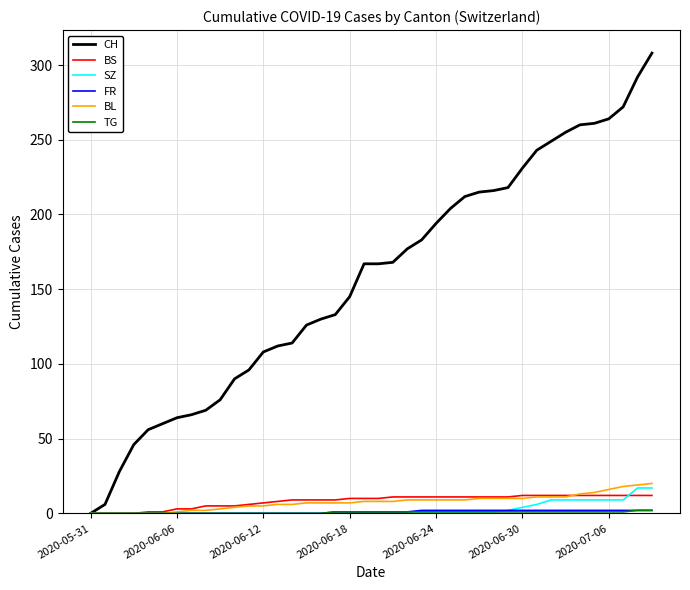

Which series has the largest range (max minus min)?

CH